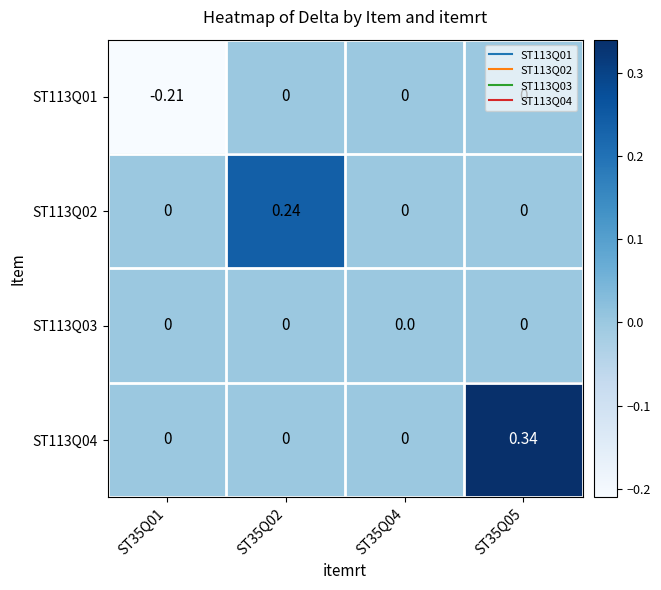

Which series has the largest range (max minus min)?

ST113Q04